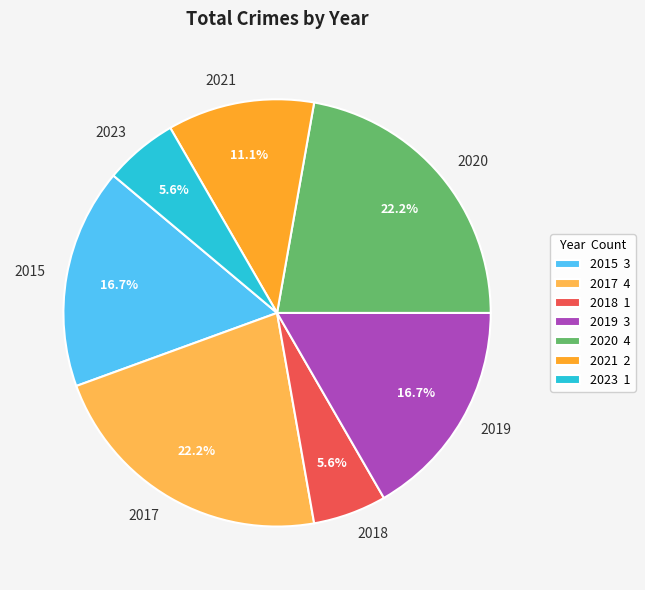

The 2015 slice represents 17% of the pie. True or false?

True